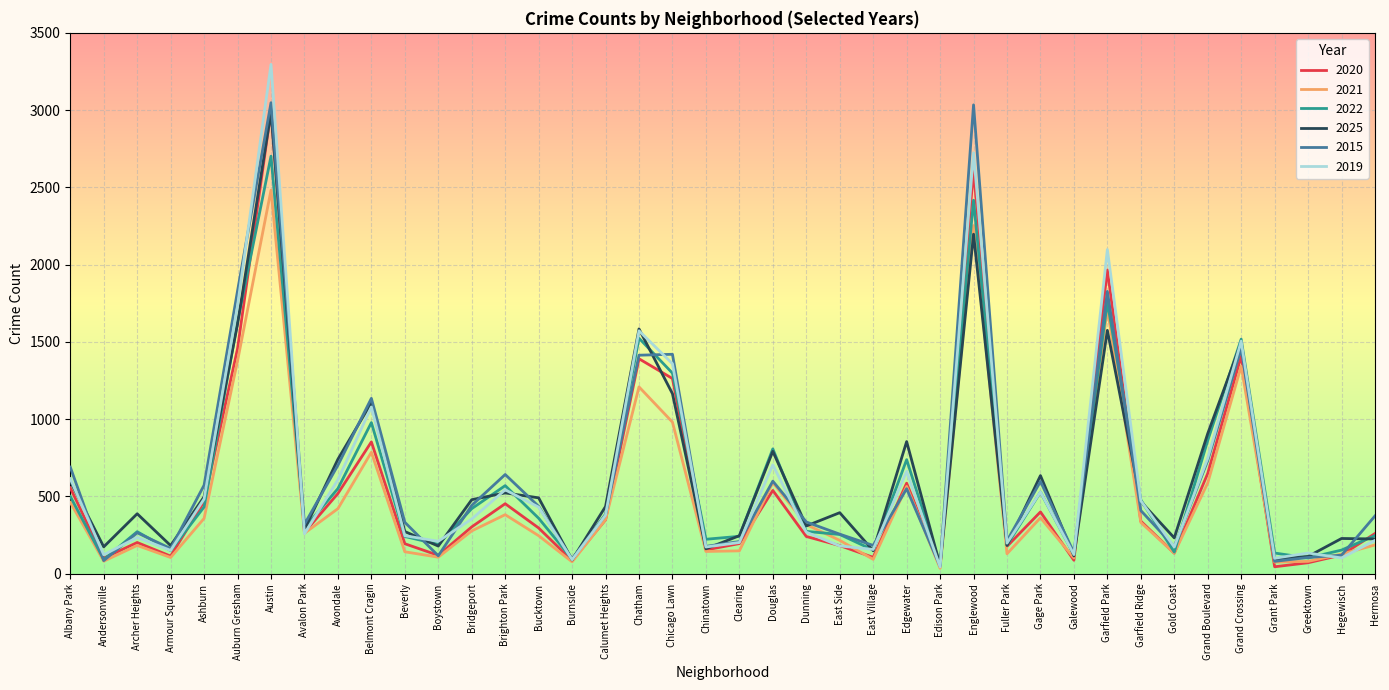

Is the value of 2015 at Grand Crossing greater than the value of 2020 at Chinatown?

Yes